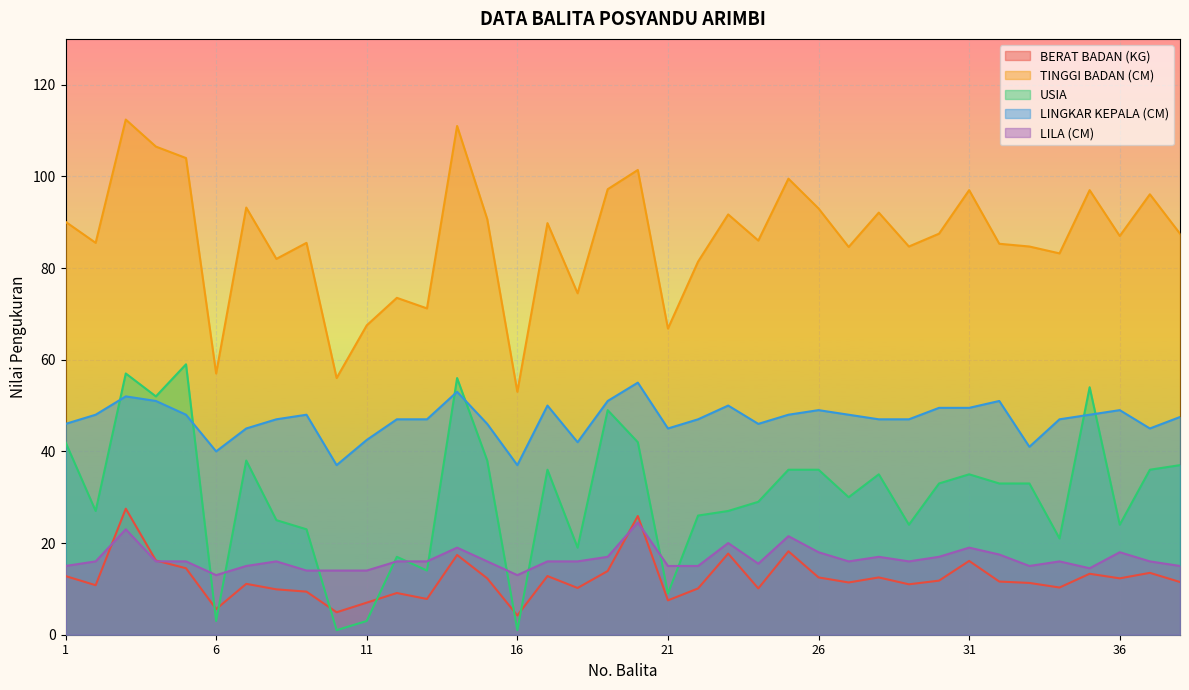

How many data points in LINGKAR KEPALA (CM) are less than 47?

12